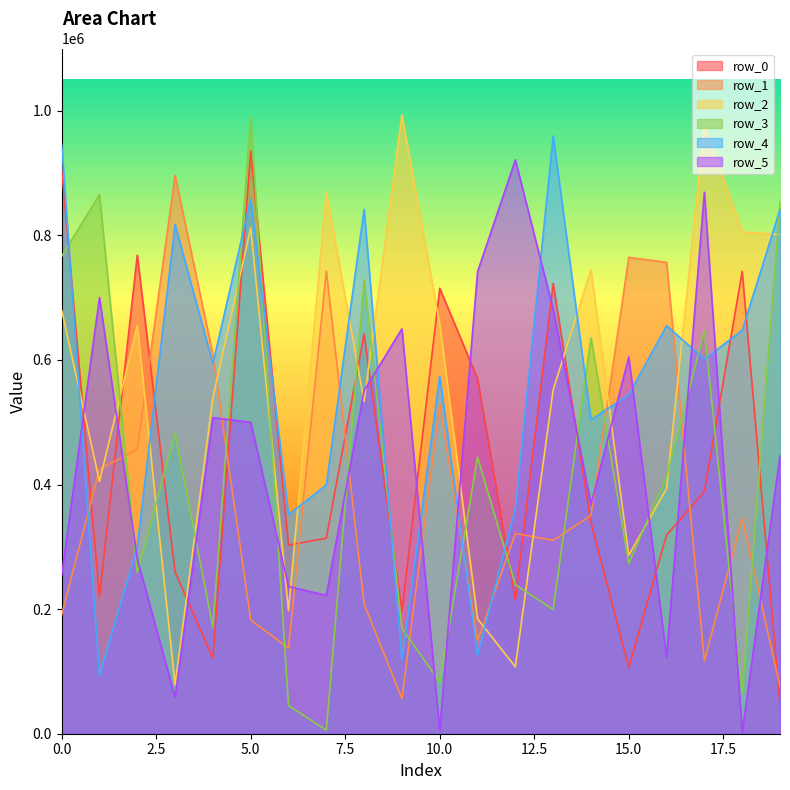

Is the value of row_5 at 15 greater than the value of row_0 at 4?

Yes